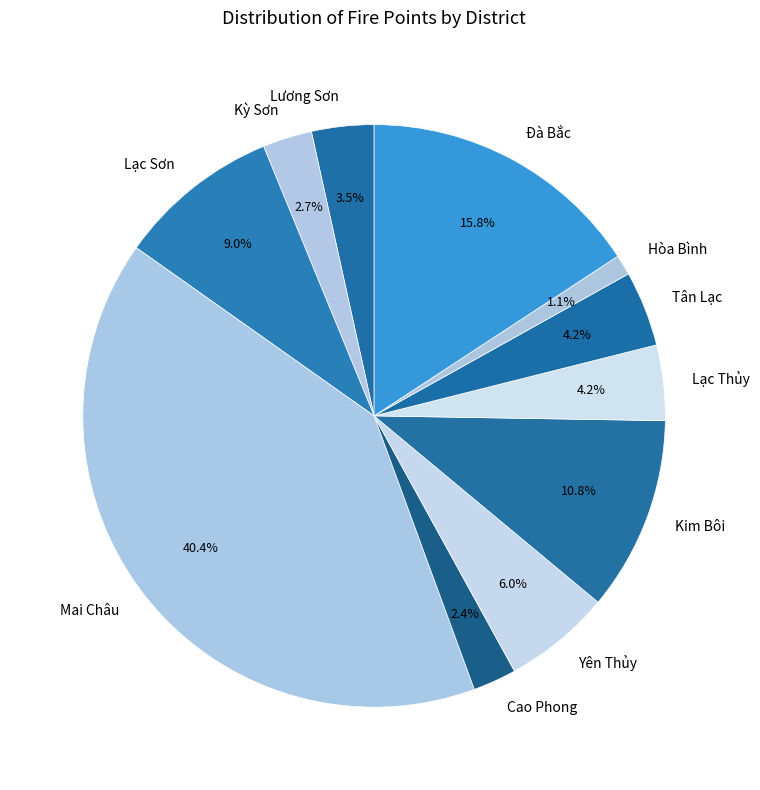

How many segments does this pie chart have?

11